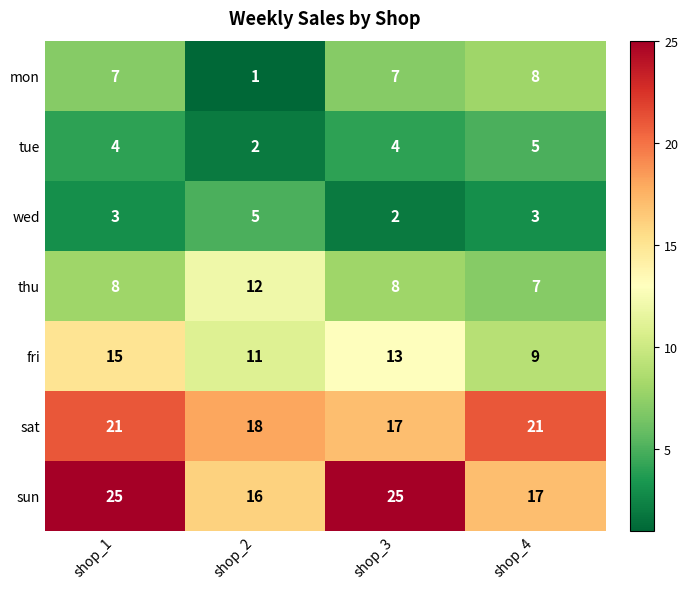

At which category does the chart reach its minimum across all series?

shop_2